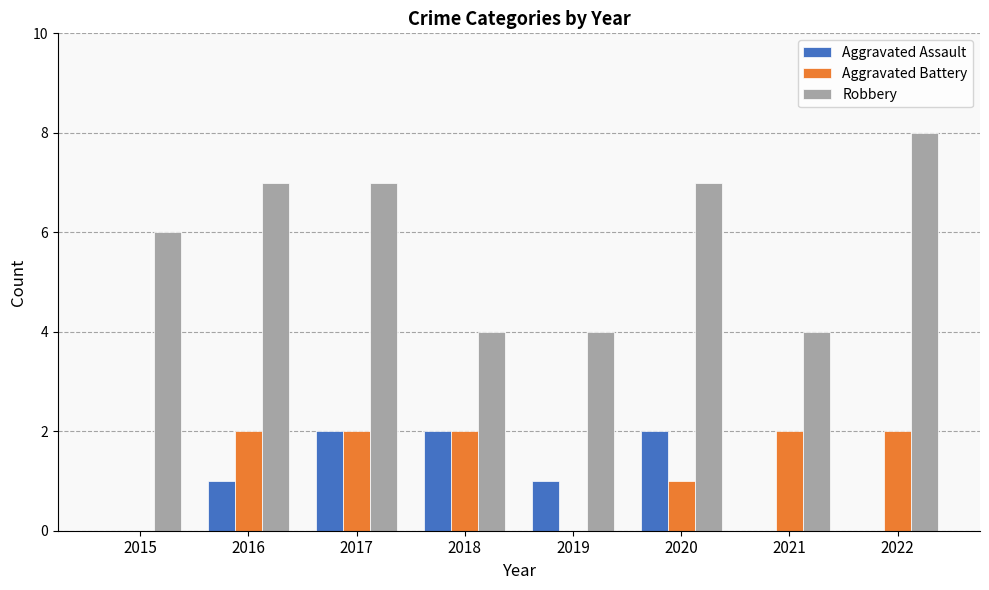

Reading right to left, extract all data points from this chart.

Aggravated Assault: 0	0	2	1	2	2	1	0
Aggravated Battery: 2	2	1	0	2	2	2	0
Robbery: 8	4	7	4	4	7	7	6